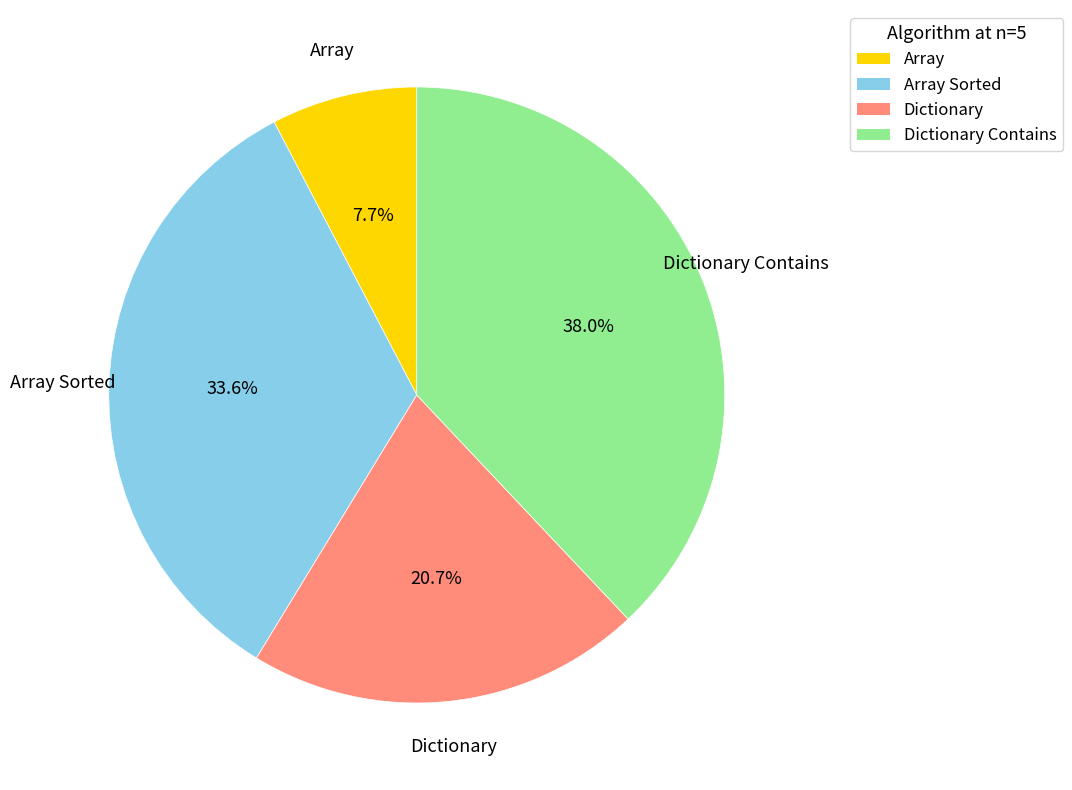

What percentage is the Array slice, to the nearest percent?

8%